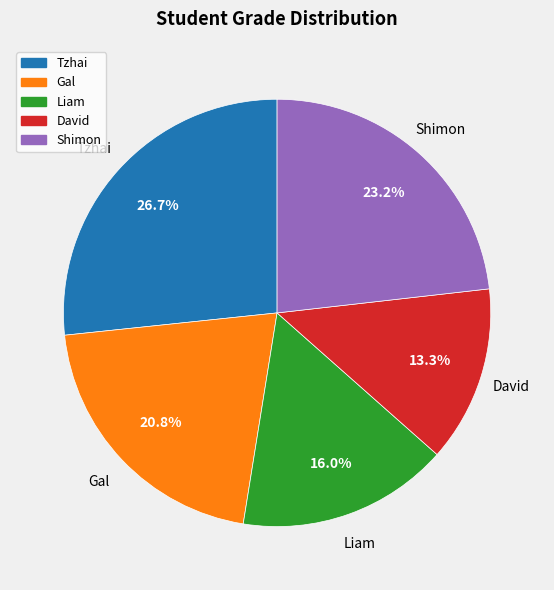

To the nearest percent, what is the difference between the Liam and Tzhai slice percentages?

11%